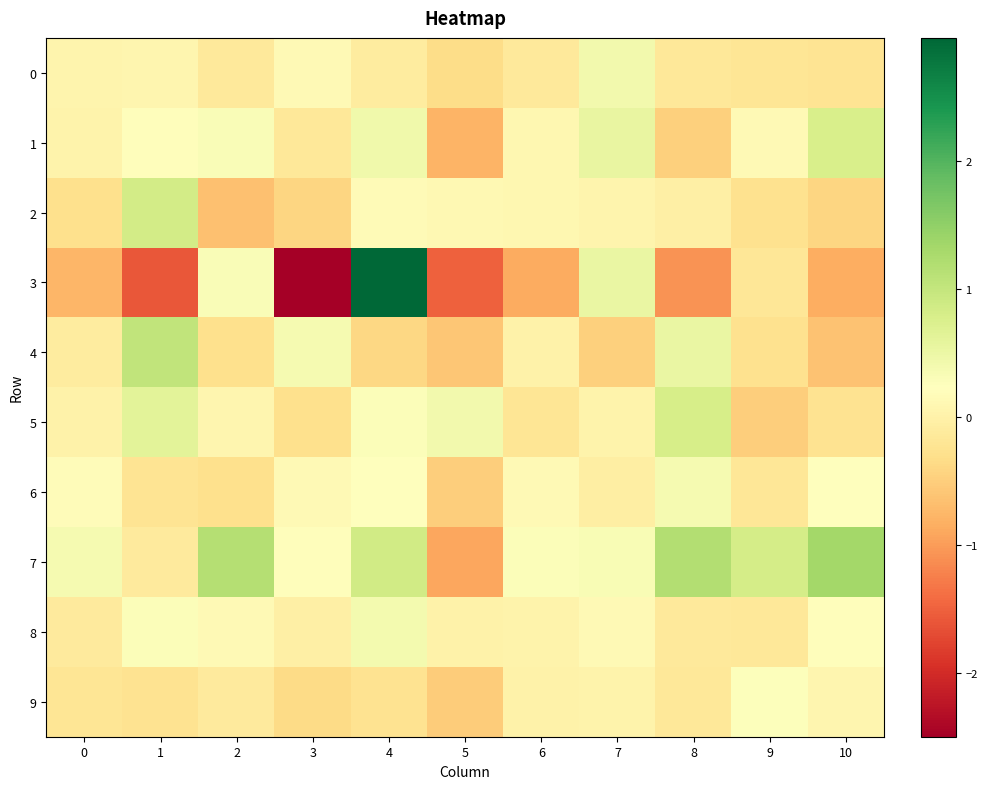

Which series has the largest total across all categories?

7